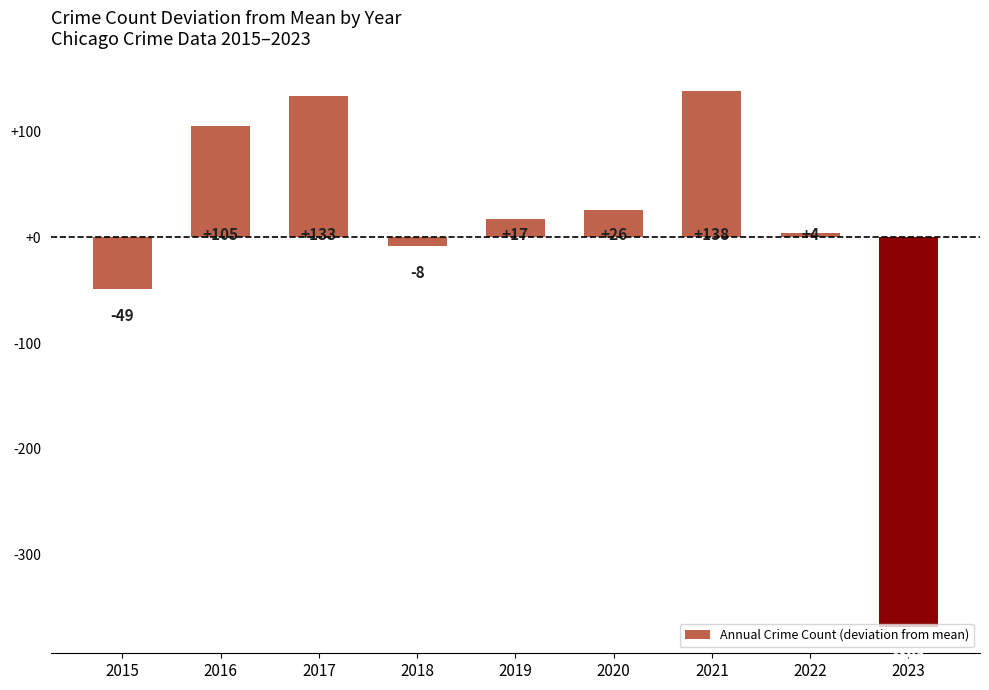

True or false: the data shows 219.7 at 2017.

False